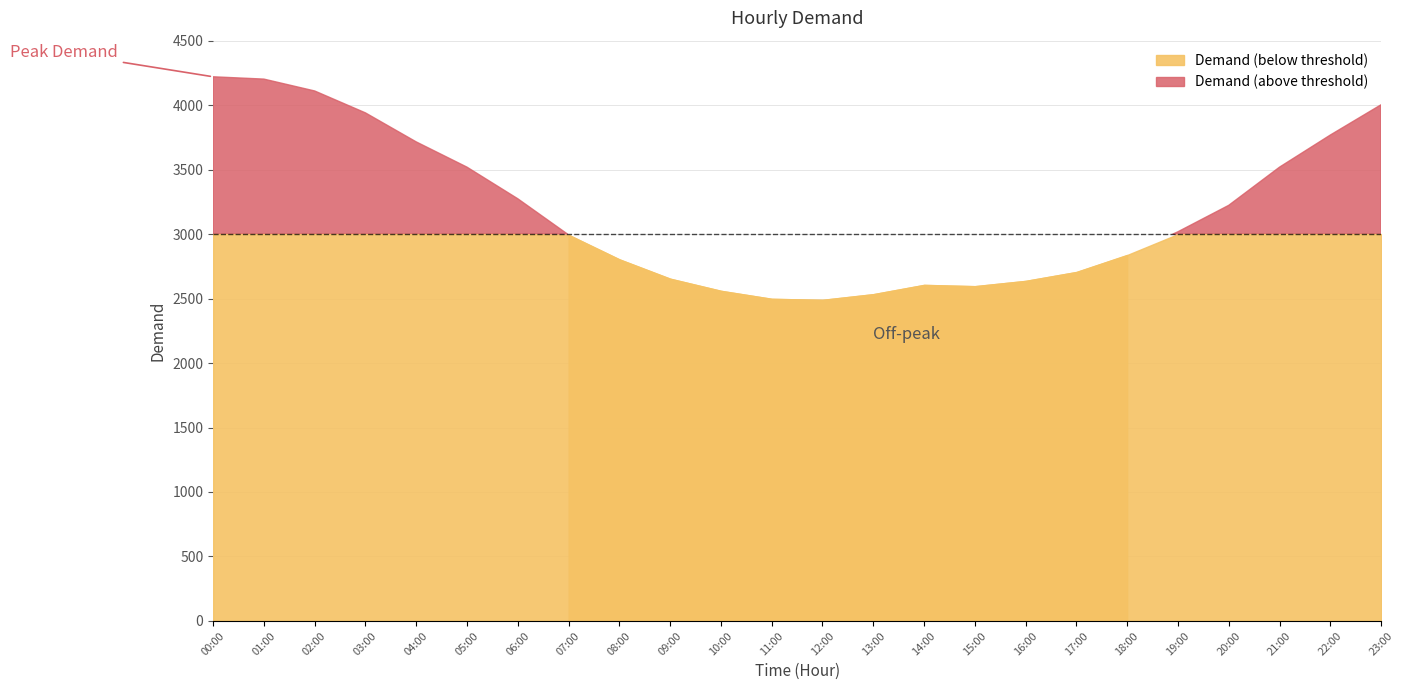

List the labels in order of value, largest first.

0, 1, 2, 23, 3, 22, 4, 5, 21, 6, 20, 19, 7, 18, 8, 17, 9, 16, 14, 15, 10, 13, 11, 12